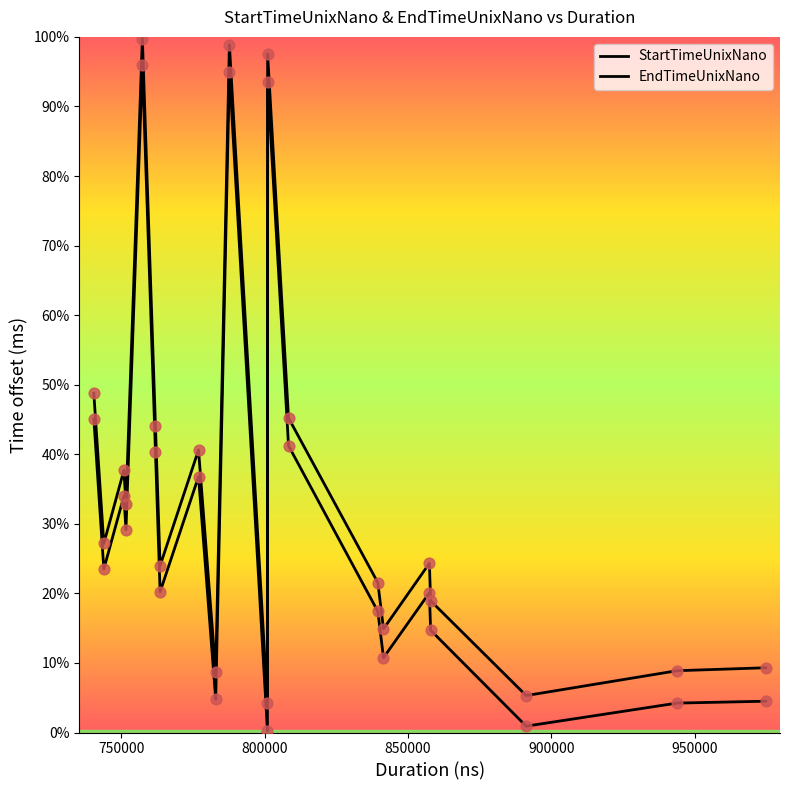

Which series has the largest total across all categories?

EndTimeUnixNano